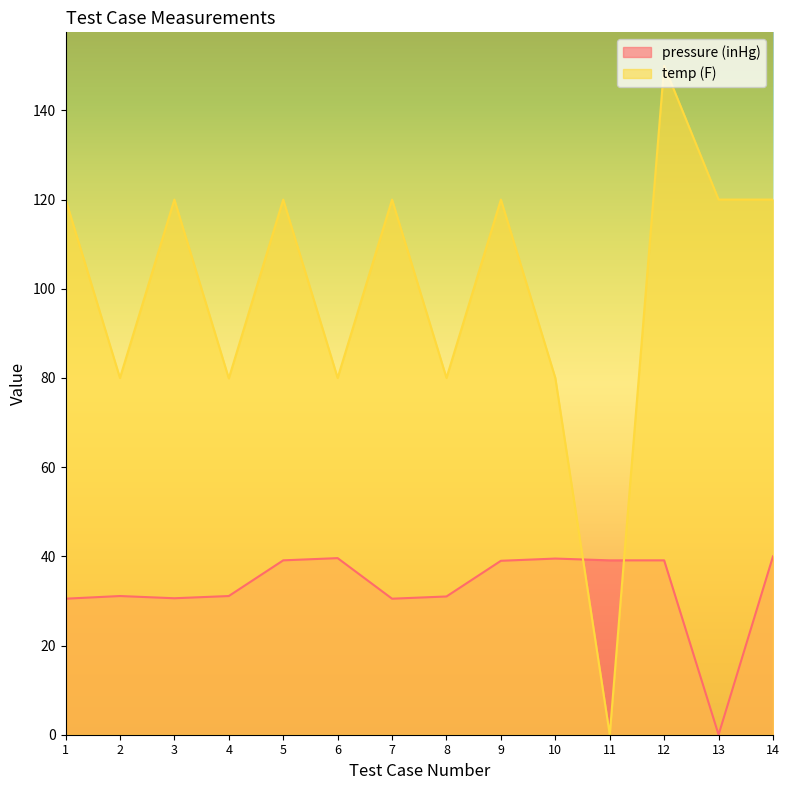

Which category has the highest value in the temp (F) series?

12